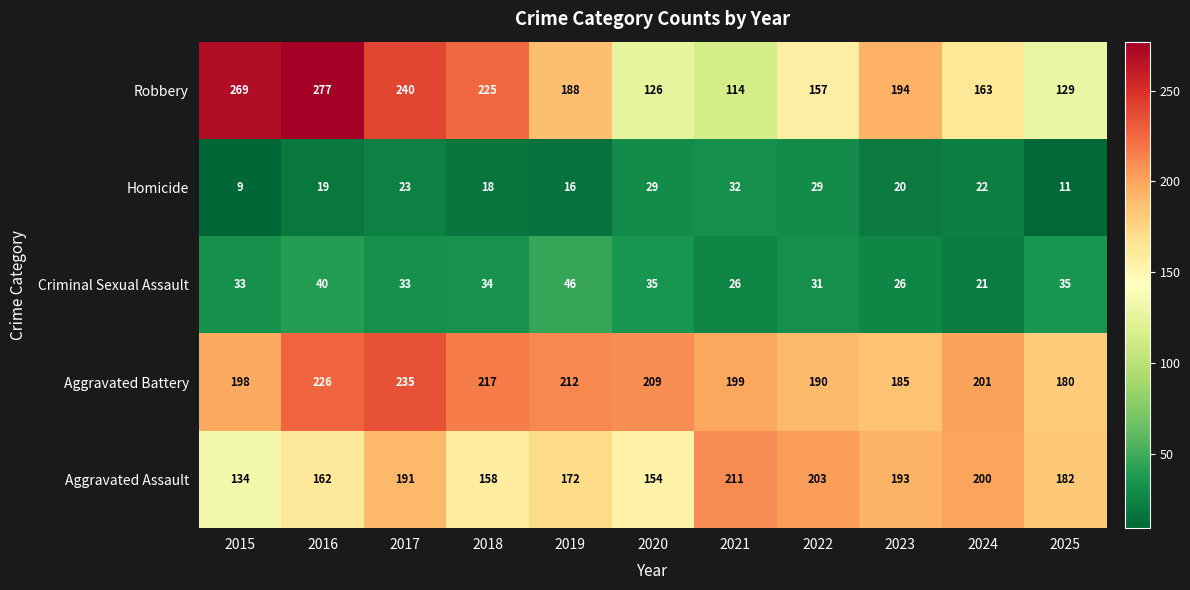

What is the difference between the maximum and second lowest values in the Aggravated Battery series?

50